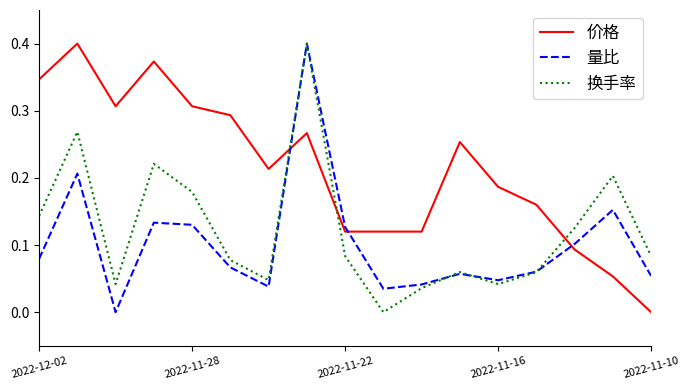

True or false: 价格 and 量比 cross at least once.

True